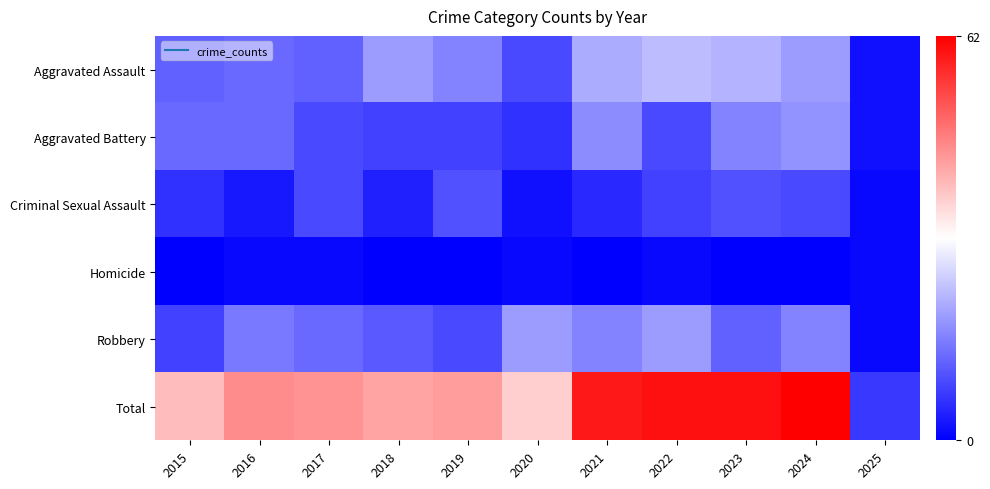

How many categories are shown in the chart?

11